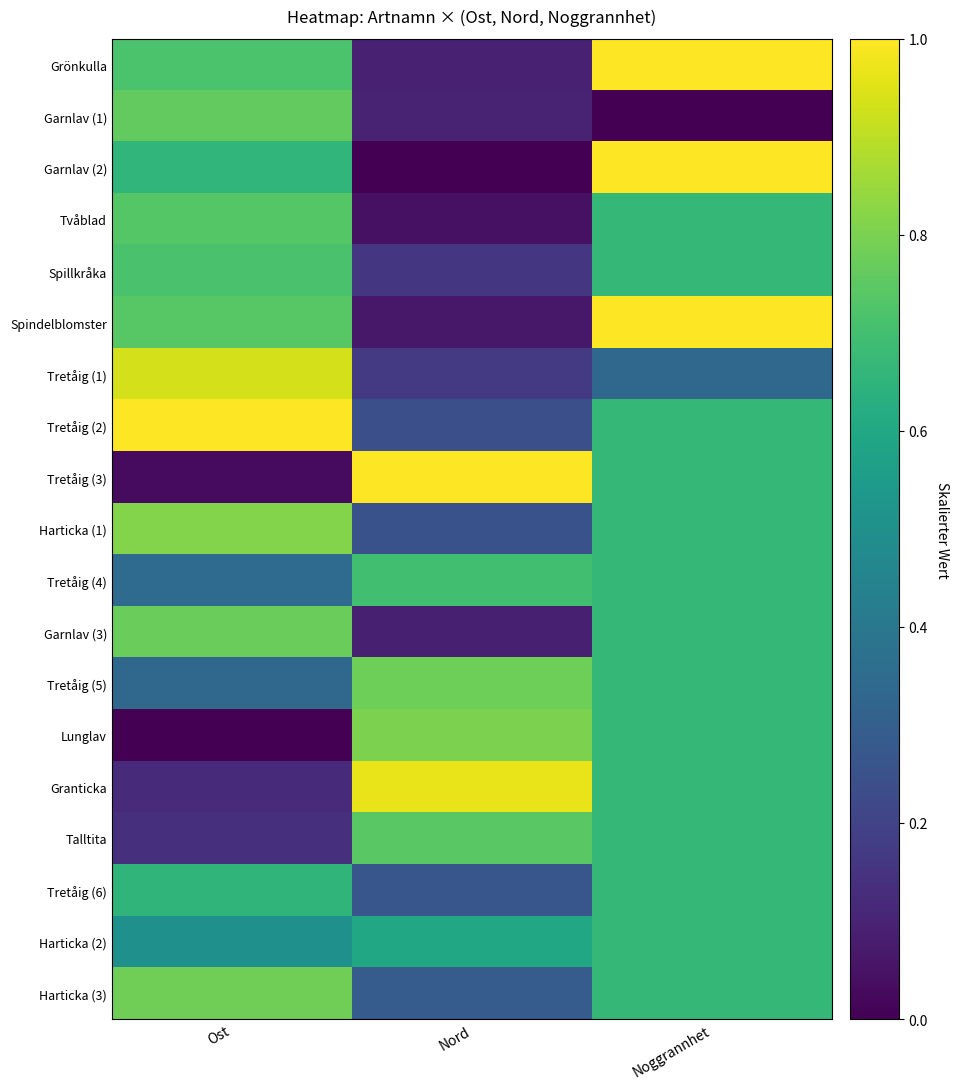

Reading right to left, list all the values displayed in this chart.

Grönkulla: Noggrannhet=1.0	Nord=0.1	Ost=0.7
Garnlav (1): Noggrannhet=0.0	Nord=0.1	Ost=0.8
Garnlav (2): Noggrannhet=1.0	Nord=0.0	Ost=0.7
Tvåblad: Noggrannhet=0.7	Nord=0.0	Ost=0.7
Spillkråka: Noggrannhet=0.7	Nord=0.2	Ost=0.7
Spindelblomster: Noggrannhet=1.0	Nord=0.1	Ost=0.7
Tretåig (1): Noggrannhet=0.3	Nord=0.2	Ost=0.9
Tretåig (2): Noggrannhet=0.7	Nord=0.2	Ost=1.0
Tretåig (3): Noggrannhet=0.7	Nord=1.0	Ost=0.0
Harticka (1): Noggrannhet=0.7	Nord=0.3	Ost=0.8
Tretåig (4): Noggrannhet=0.7	Nord=0.7	Ost=0.3
Garnlav (3): Noggrannhet=0.7	Nord=0.1	Ost=0.8
Tretåig (5): Noggrannhet=0.7	Nord=0.8	Ost=0.3
Lunglav: Noggrannhet=0.7	Nord=0.8	Ost=0.0
Granticka: Noggrannhet=0.7	Nord=1.0	Ost=0.1
Talltita: Noggrannhet=0.7	Nord=0.7	Ost=0.1
Tretåig (6): Noggrannhet=0.7	Nord=0.3	Ost=0.7
Harticka (2): Noggrannhet=0.7	Nord=0.6	Ost=0.5
Harticka (3): Noggrannhet=0.7	Nord=0.3	Ost=0.8